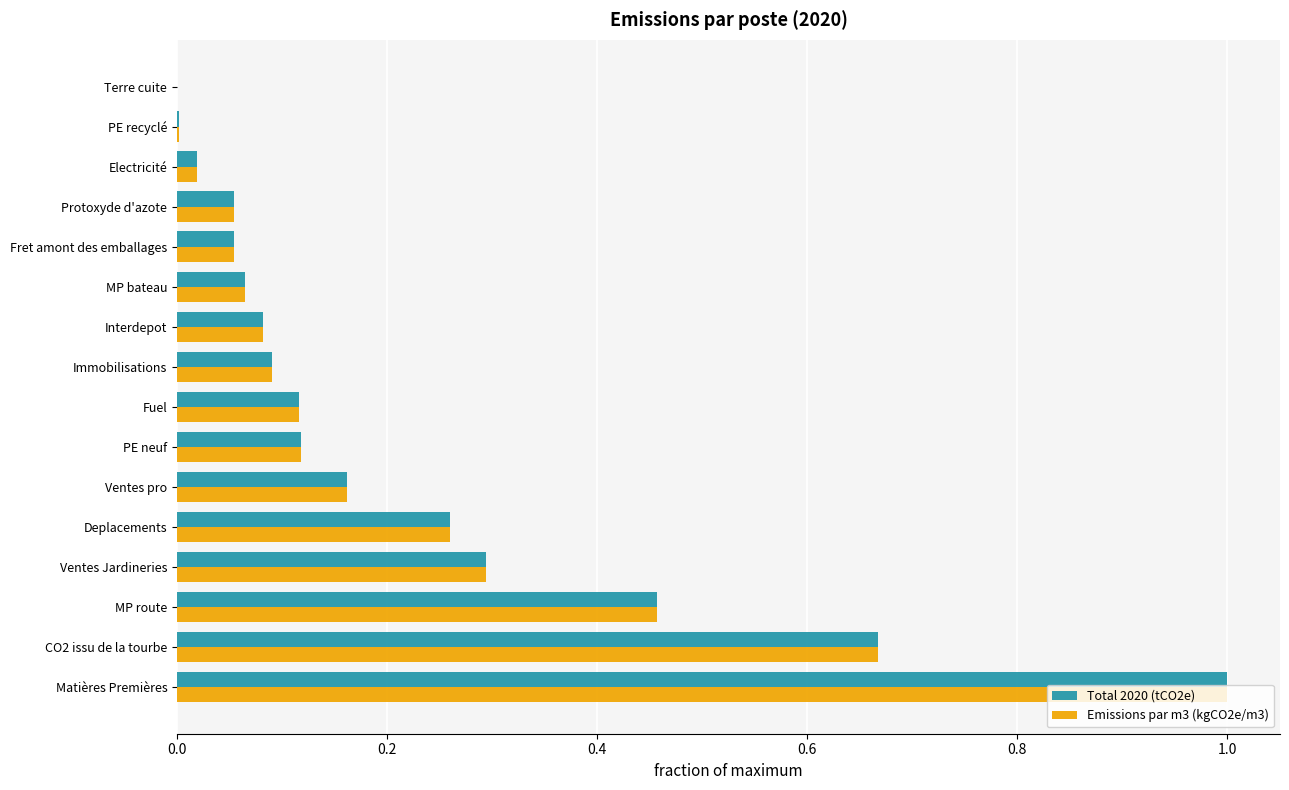

Is the value of Emissions par m3 (kgCO2e/m3) at Immobilisations greater than the value of Total 2020 (tCO2e) at Ventes Jardineries?

No